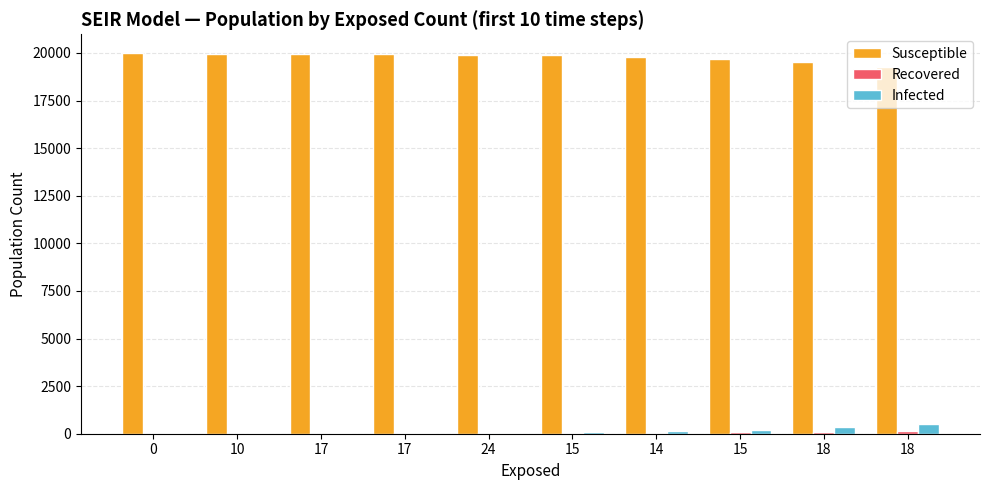

Reading right to left, transcribe all the data shown in this chart.

Susceptible: 19284	19520	19703	19796	19865	19901	19928	19948	19967	19980
Recovered: 168	111	76	45	32	24	14	10	3	0
Infected: 530	351	206	145	88	51	41	25	20	20